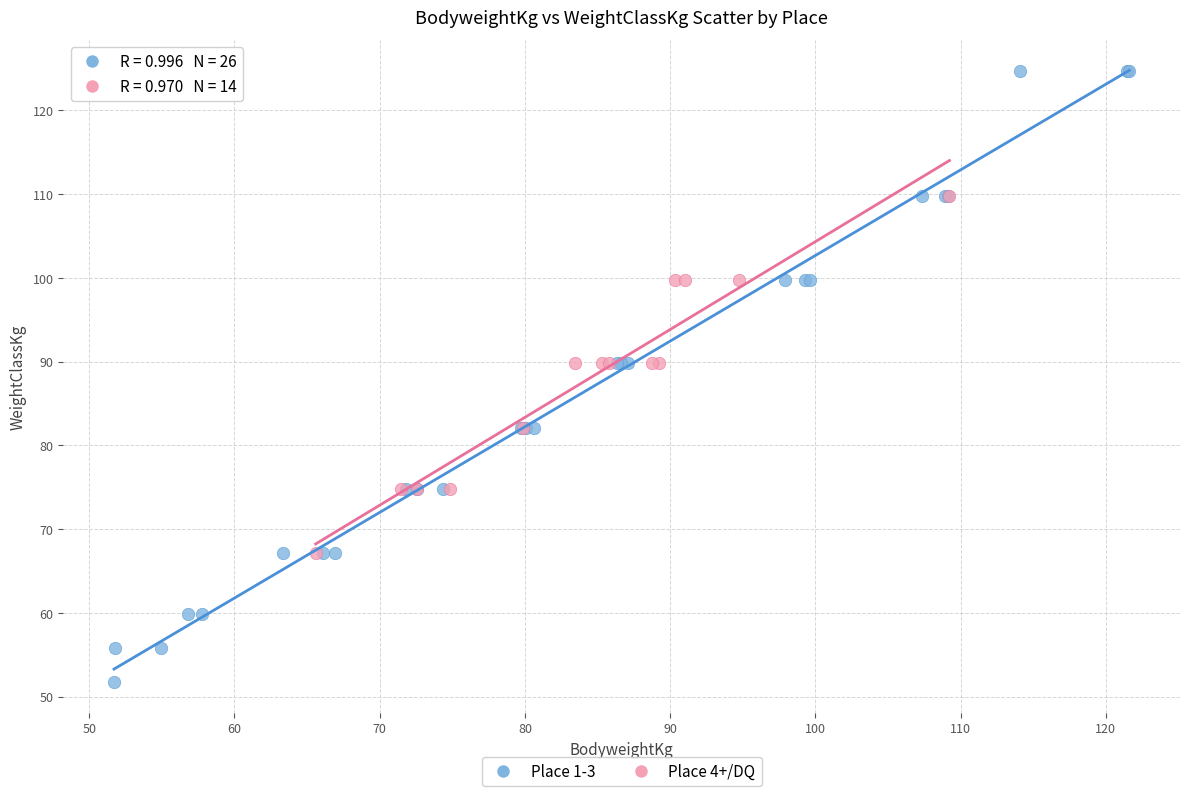

What are all the series names shown in the legend?

Place 1-3, Place 4+/DQ